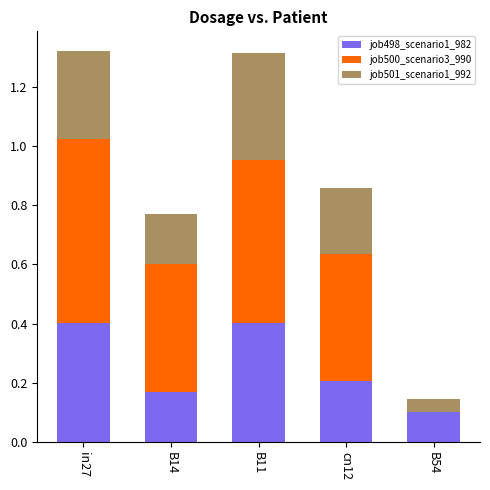

Is it true that job498_scenario1_982 equals 0.2 at cn12?

True